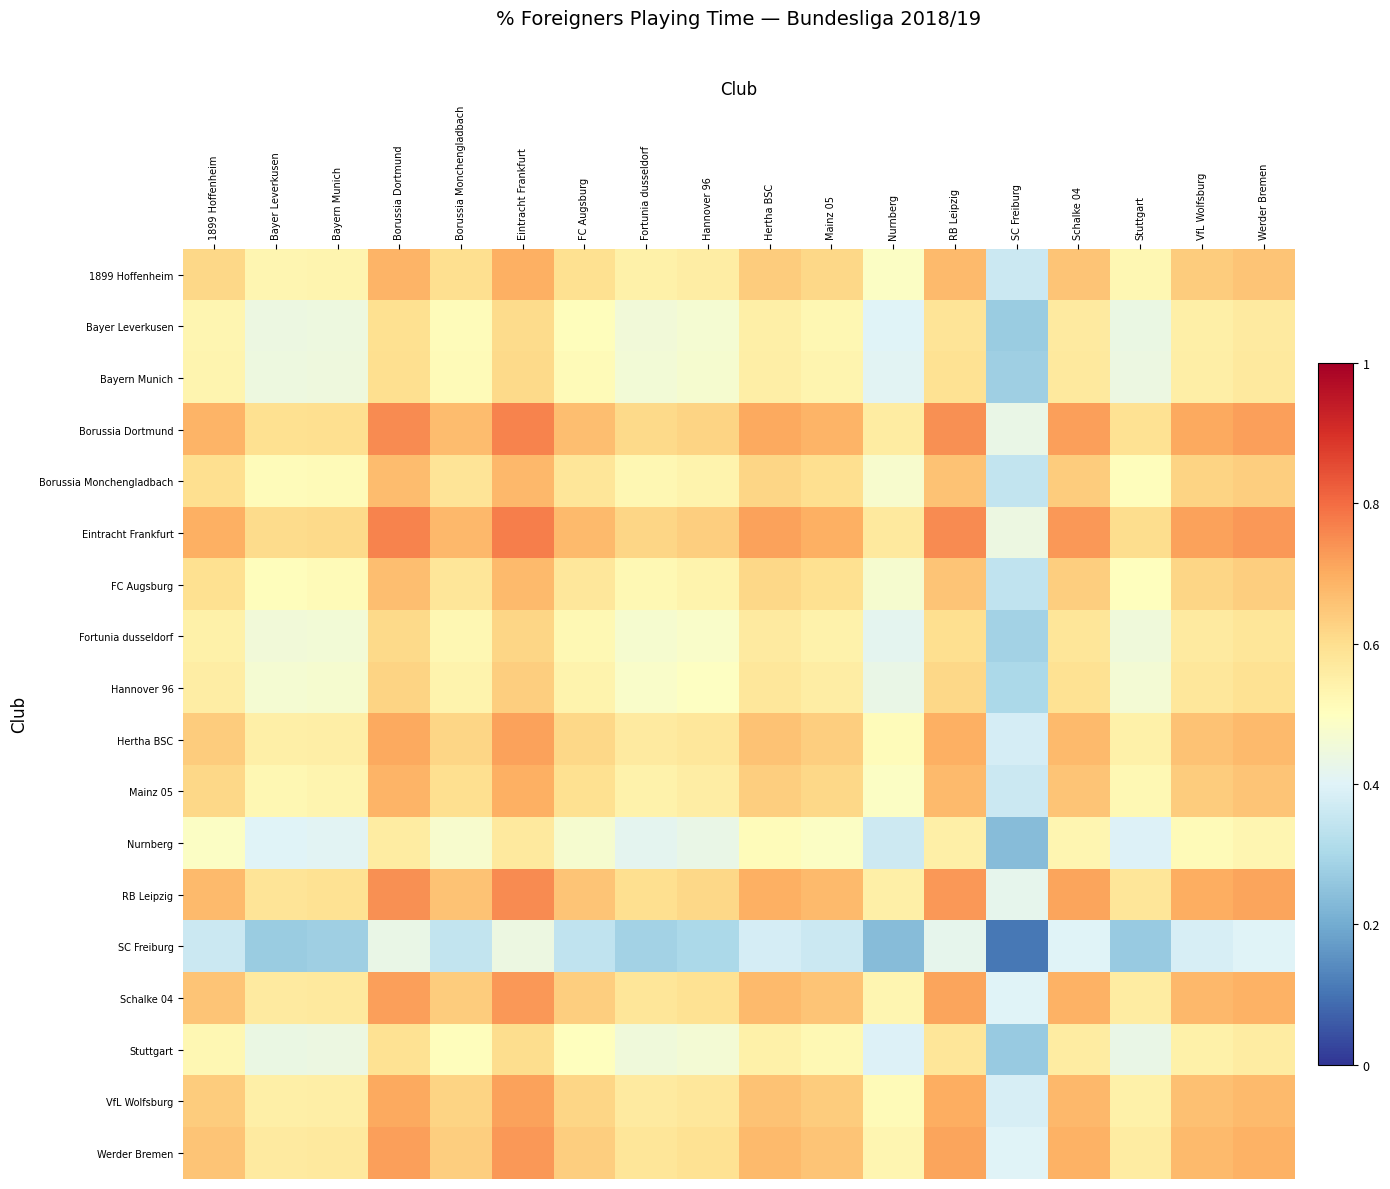

Rank the series at Fortunia dusseldorf from lowest to highest value.

SC Freiburg, Nurnberg, Stuttgart, Bayer Leverkusen, Bayern Munich, Fortunia dusseldorf, Hannover 96, FC Augsburg, Borussia Monchengladbach, Mainz 05, 1899 Hoffenheim, Hertha BSC, VfL Wolfsburg, Werder Bremen, Schalke 04, RB Leipzig, Borussia Dortmund, Eintracht Frankfurt